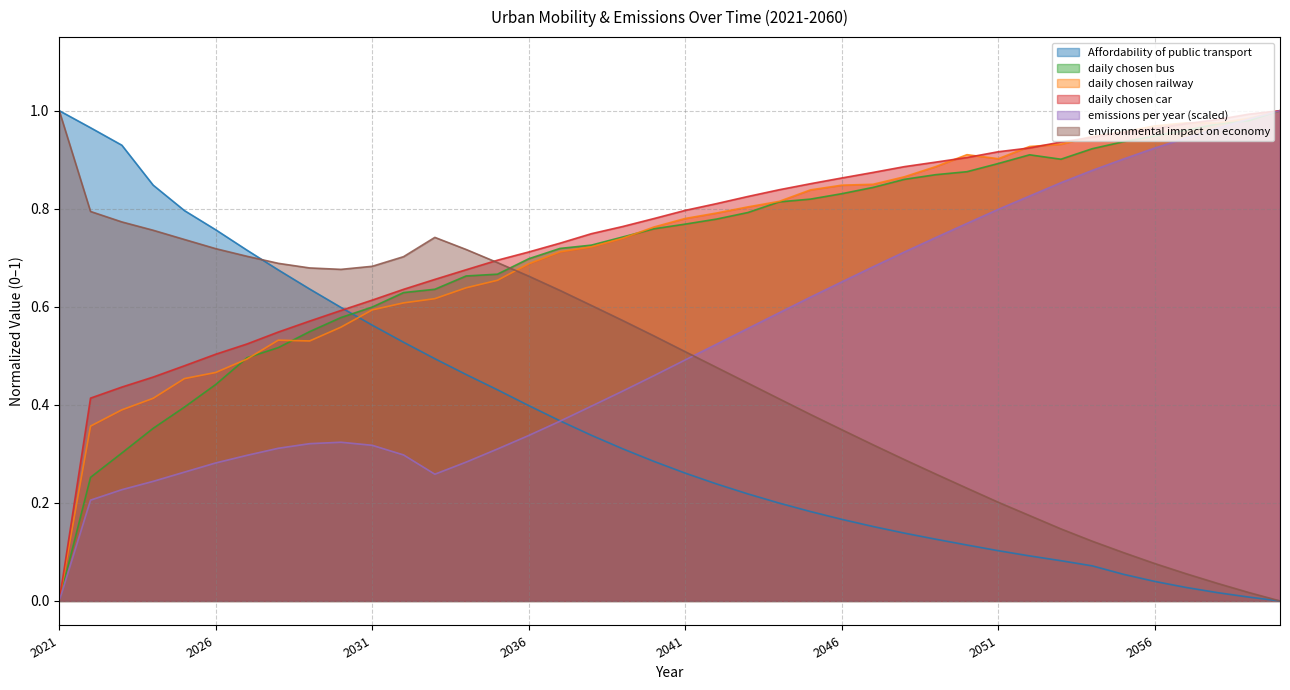

True or false: daily chosen car and environmental impact on economy cross at least once.

True